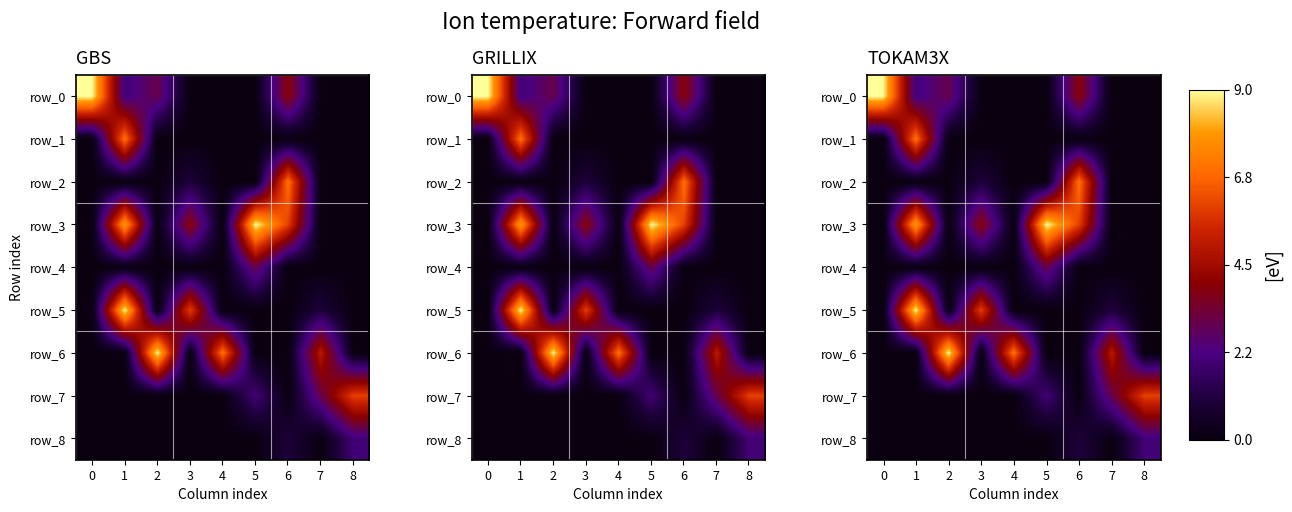

Which series has the largest total across all categories?

row_3